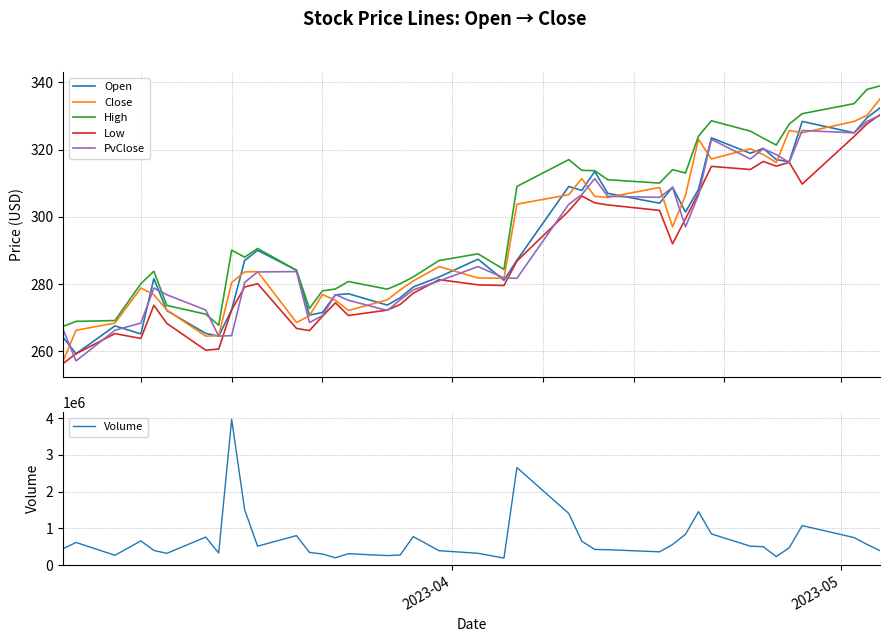

In Low, how many points are lower than both neighbors (excluding endpoints)?

9